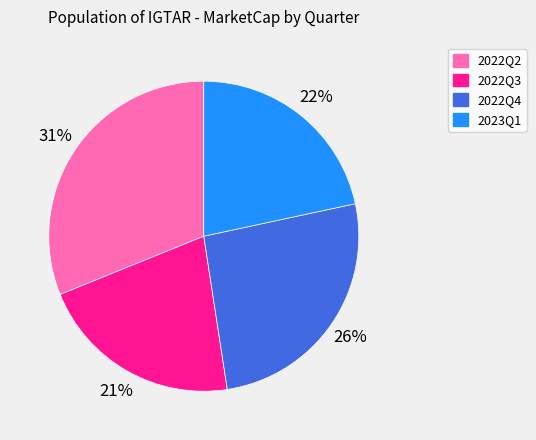

To the nearest percent, what is the average slice percentage?

25%